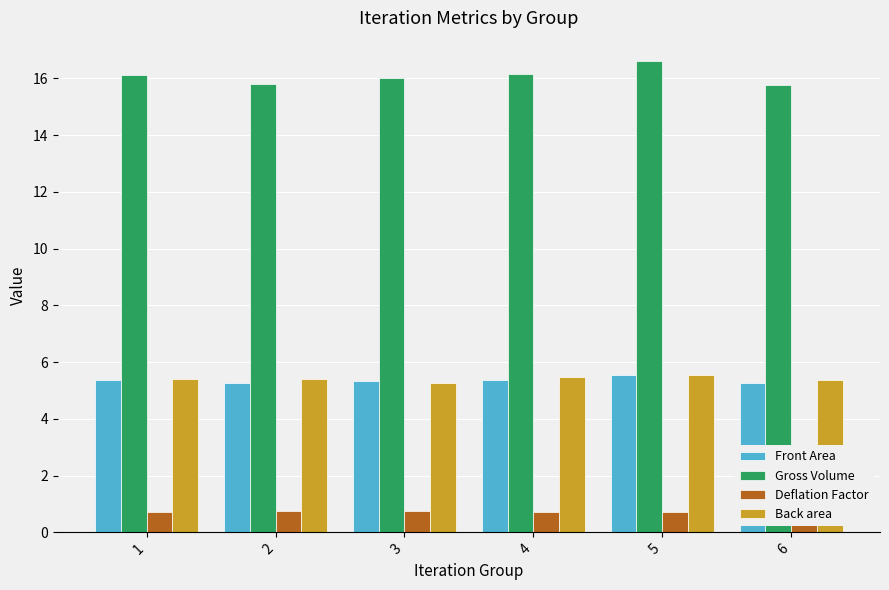

What is the difference between the maximum and minimum values in the Gross Volume series?

0.8